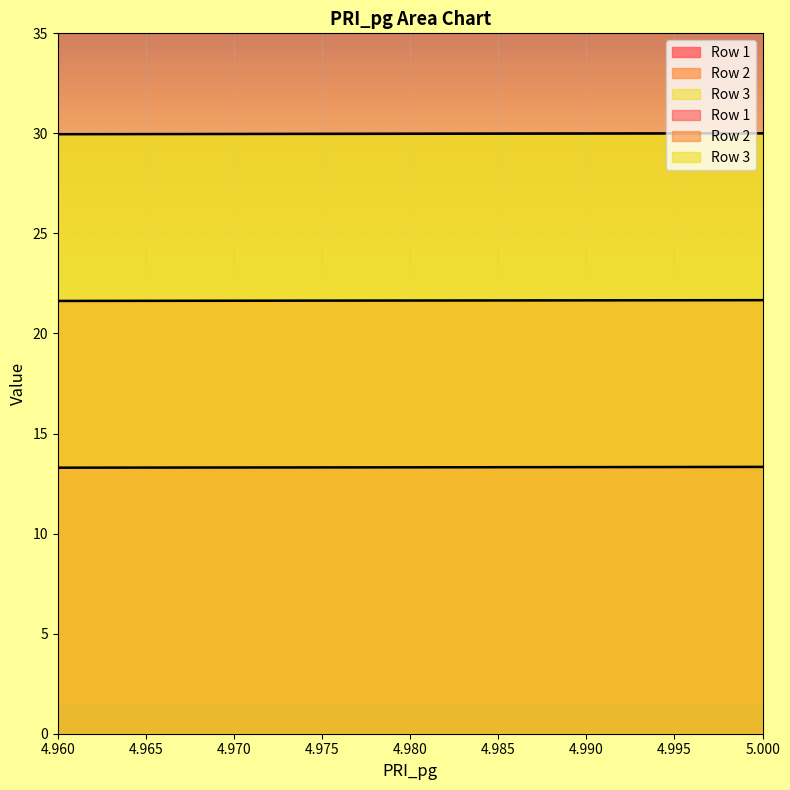

What is the maximum value for Row 2?

21.7